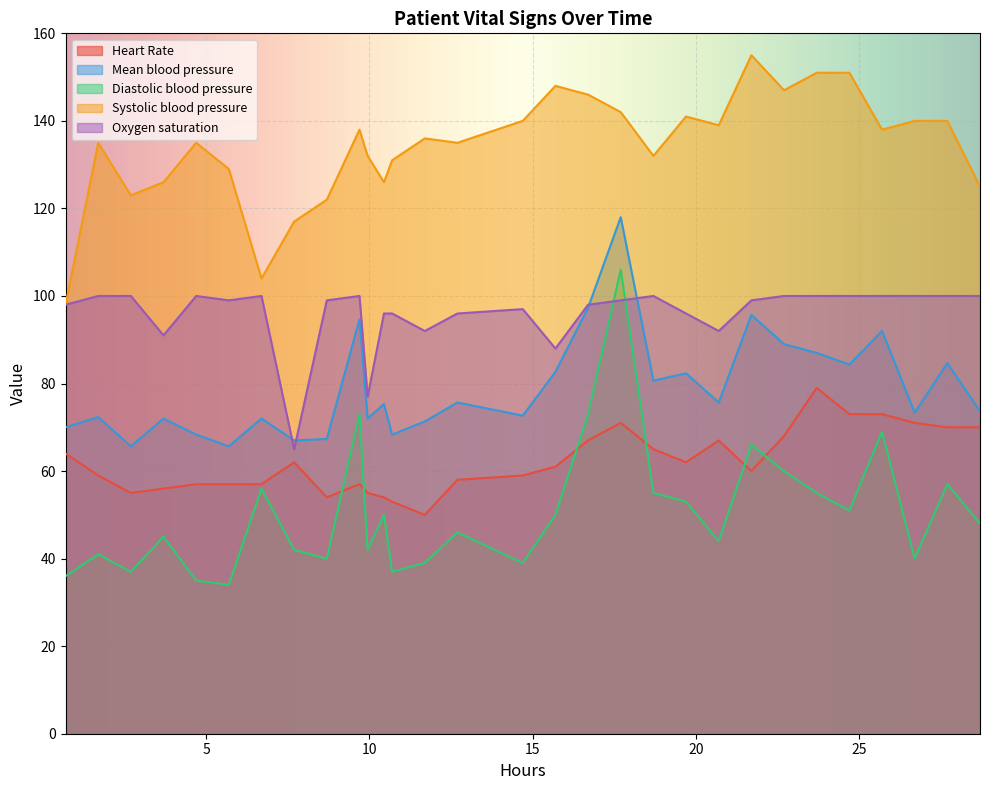

True or false: Systolic blood pressure and Heart Rate cross at least once.

False